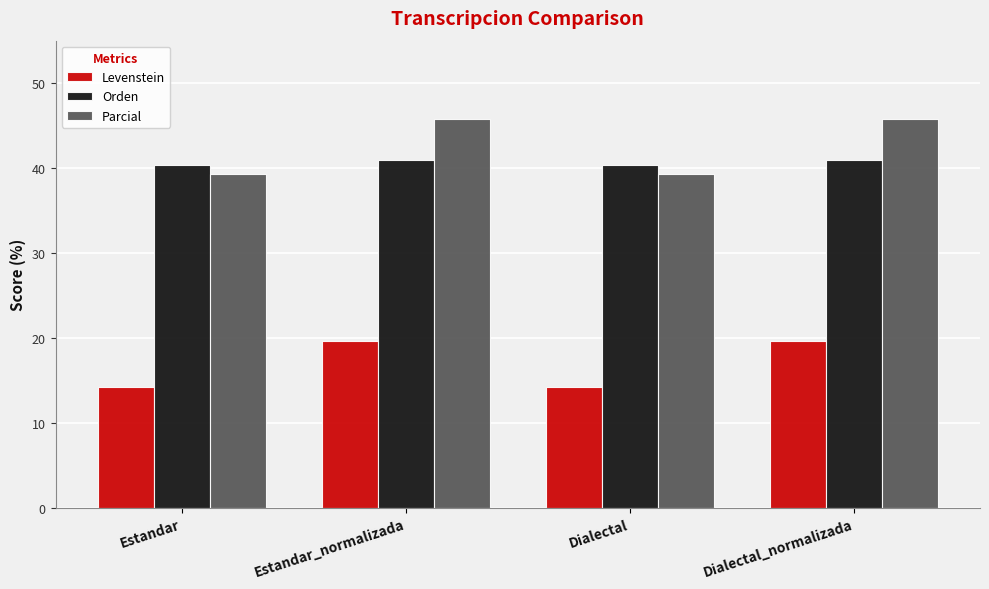

Which series has the widest spread of values?

Parcial